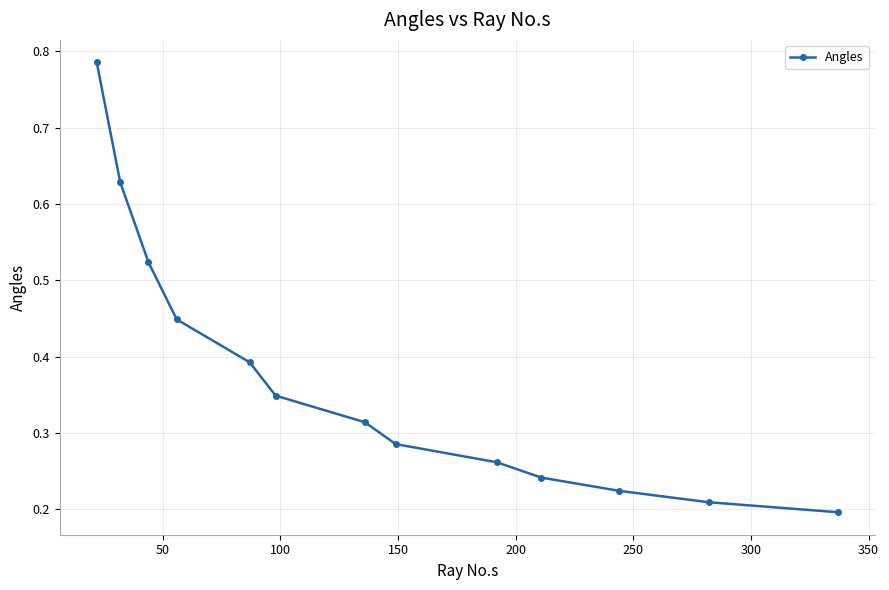

How many lines are shown in the chart?

1